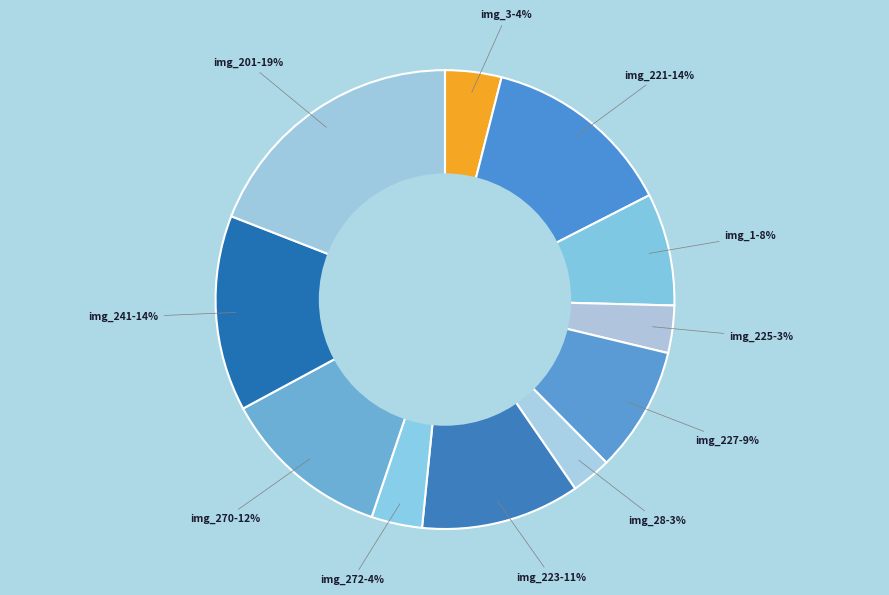

Is it true that img_201-19% is 9% of the pie?

False